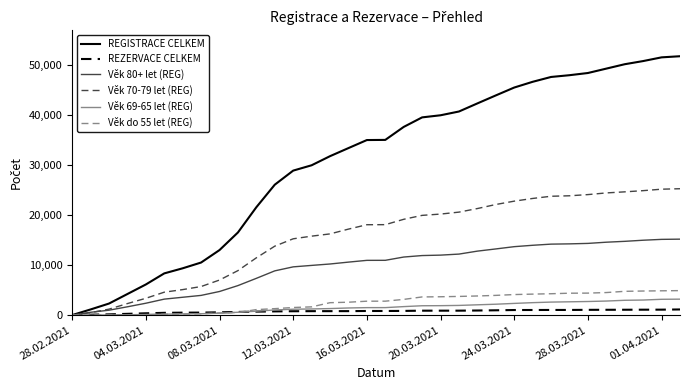

Which series has the largest total across all categories?

REGISTRACE CELKEM